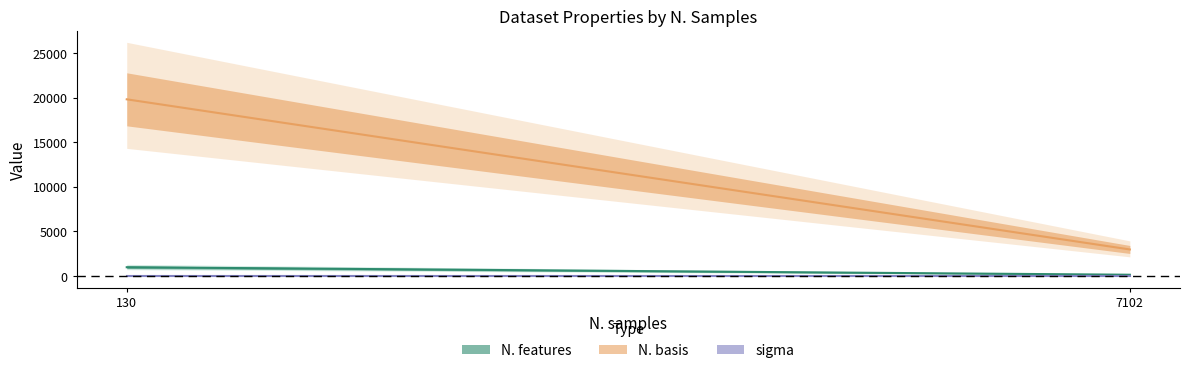

How many values in the N. features series are below 990?

1